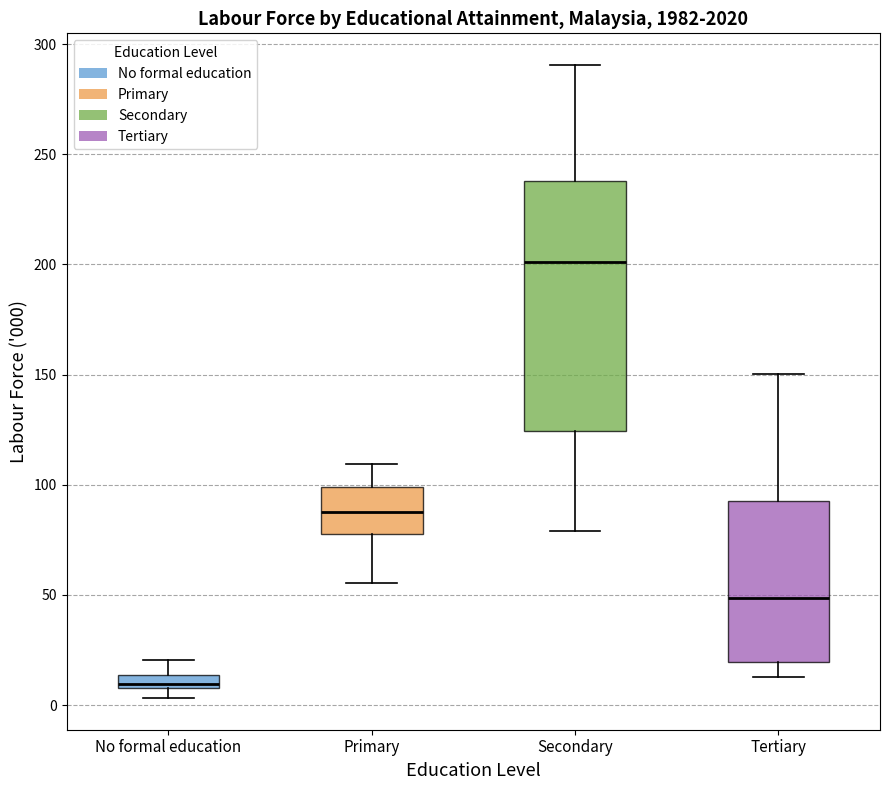

Where does the upper whisker of the box for Tertiary end on the y-axis? The values are not printed on the chart, so give them approximately, as read against the axis.

150